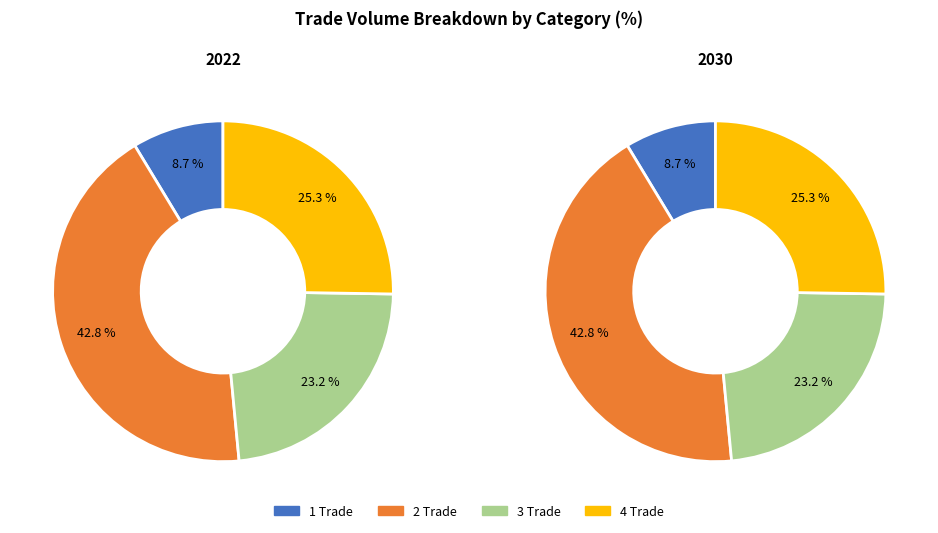

Does 2 represent more than half of the total?

No